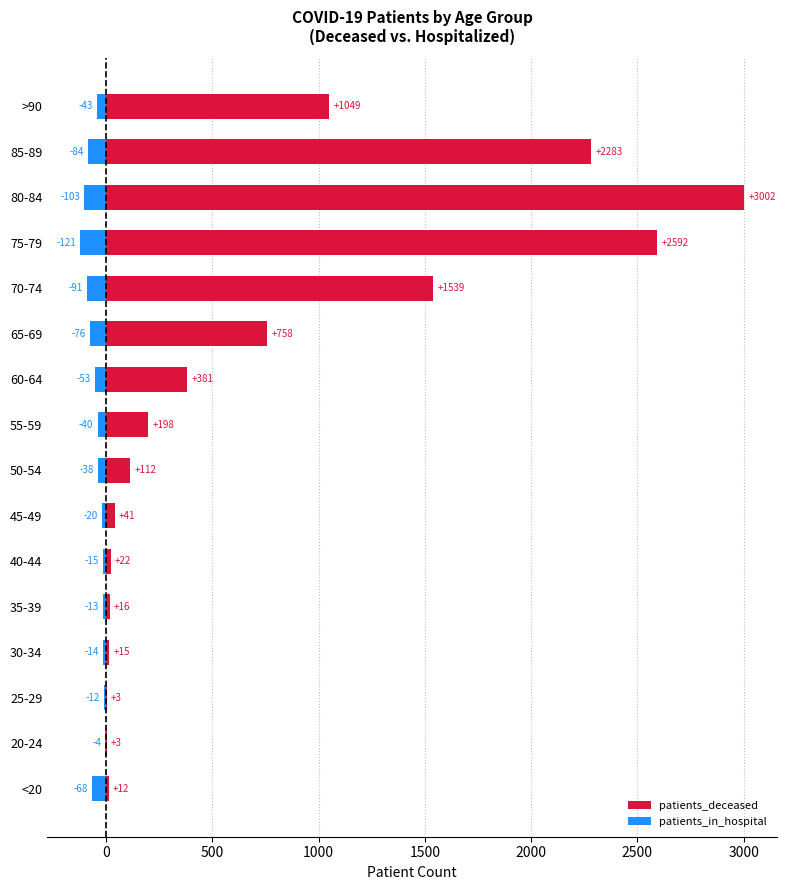

Rank the series by their average value, from lowest to highest.

patients_in_hospital, patients_deceased